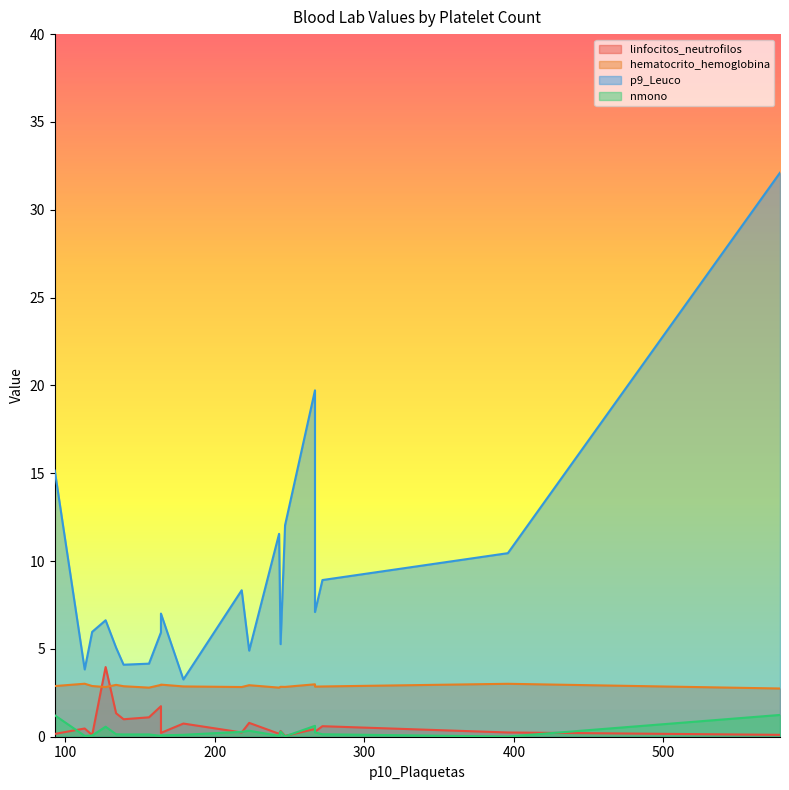

True or false: hematocrito_hemoglobina has more than 2 points higher than both neighbors.

True